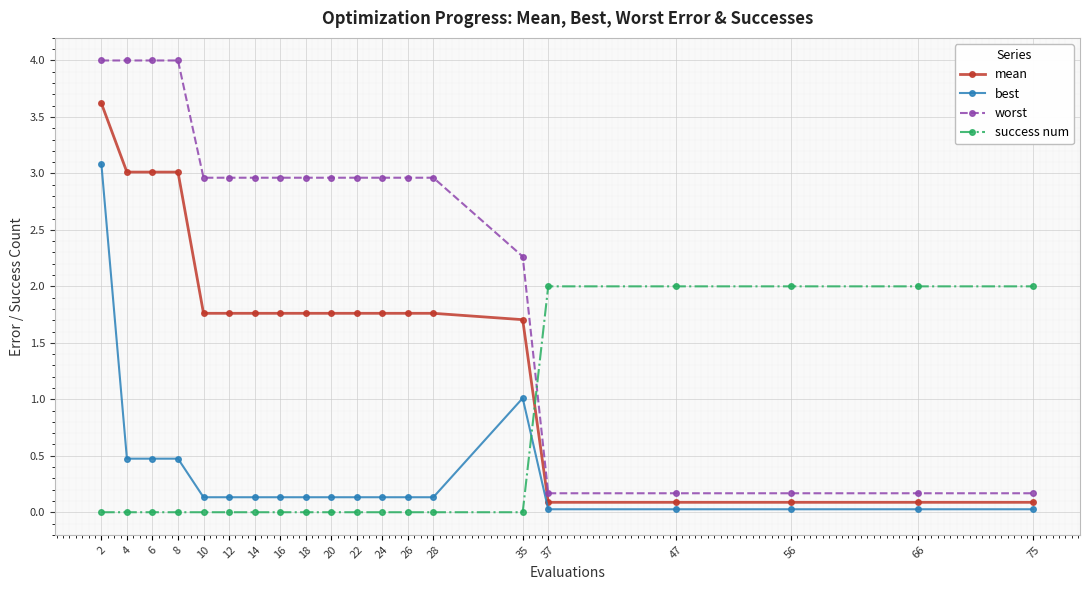

At 56, list the series in order from largest to smallest.

success num, worst, mean, best